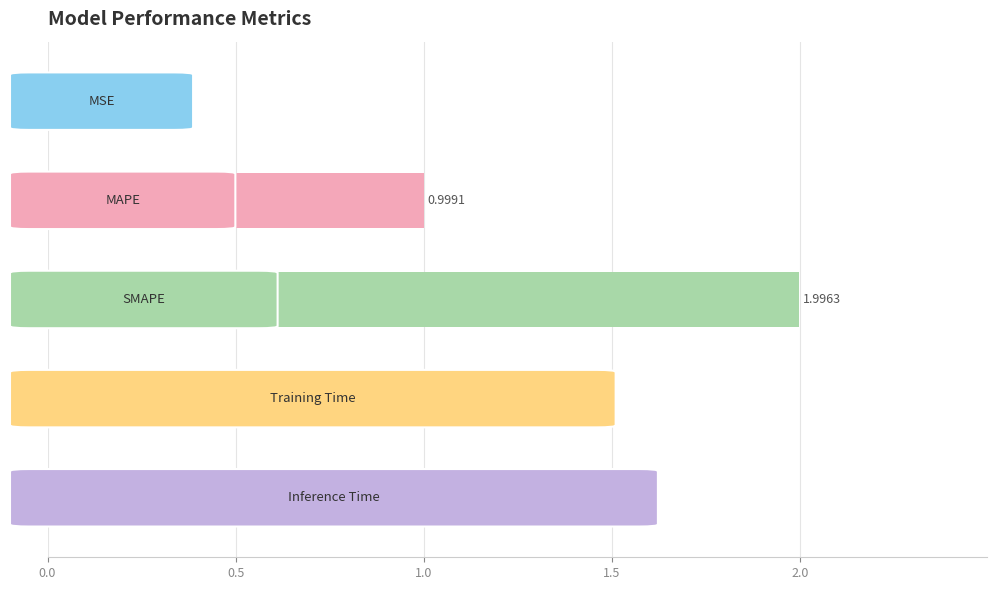

What is the difference between the maximum and second lowest values?

1.9